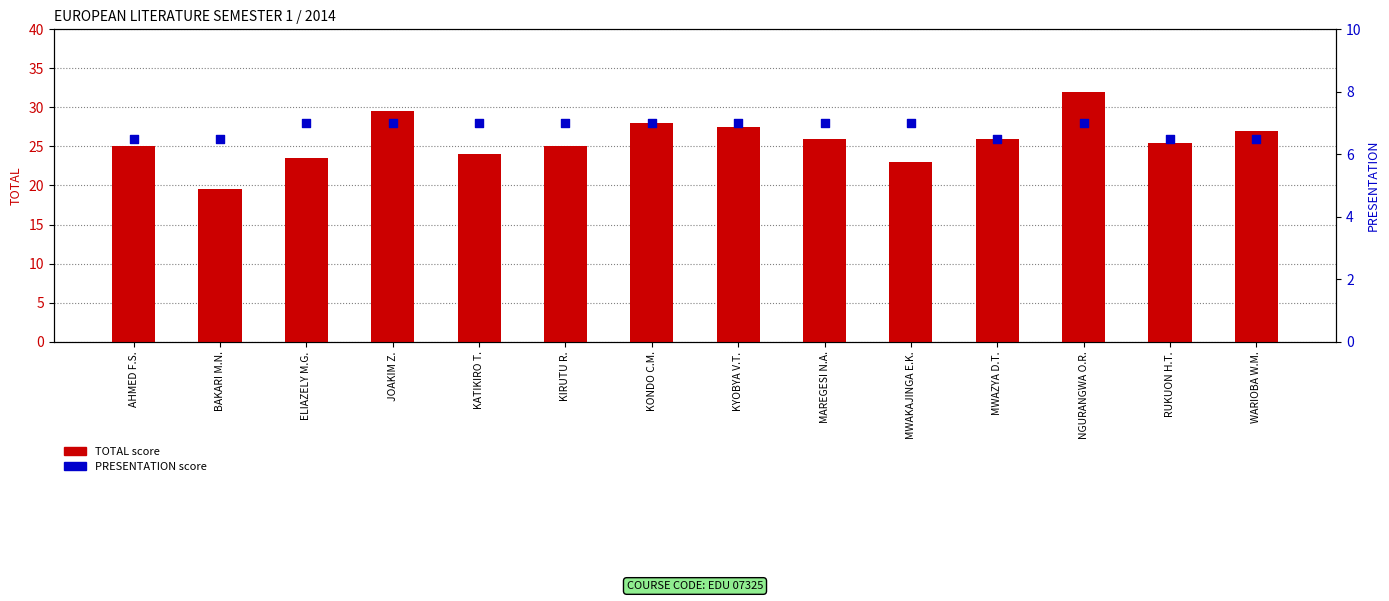

At how many categories does at least one series exceed 30?

1